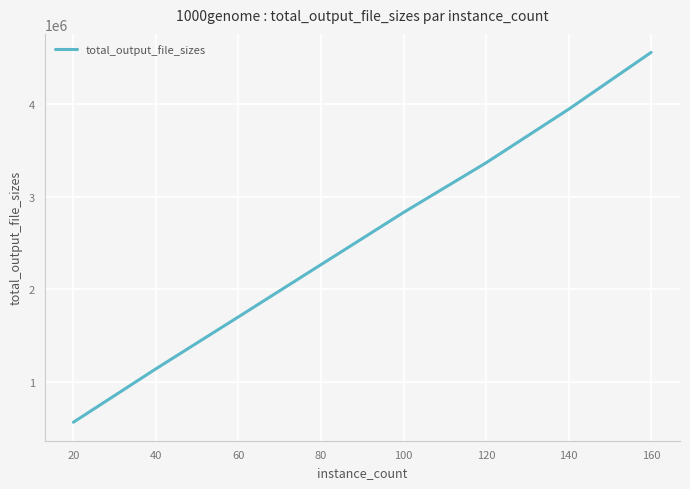

Which category has the highest value across all series?

160